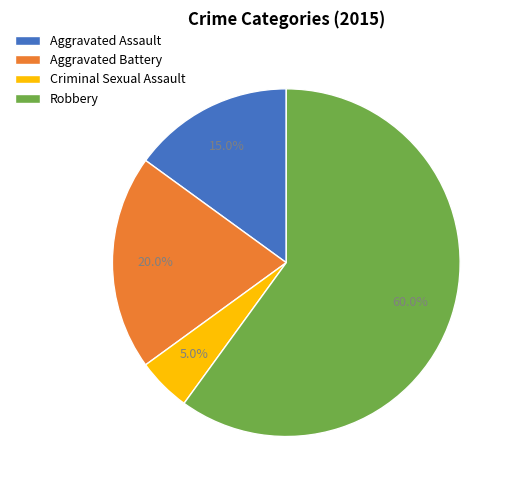

Which has a higher value, Aggravated Battery or Aggravated Assault?

Aggravated Battery